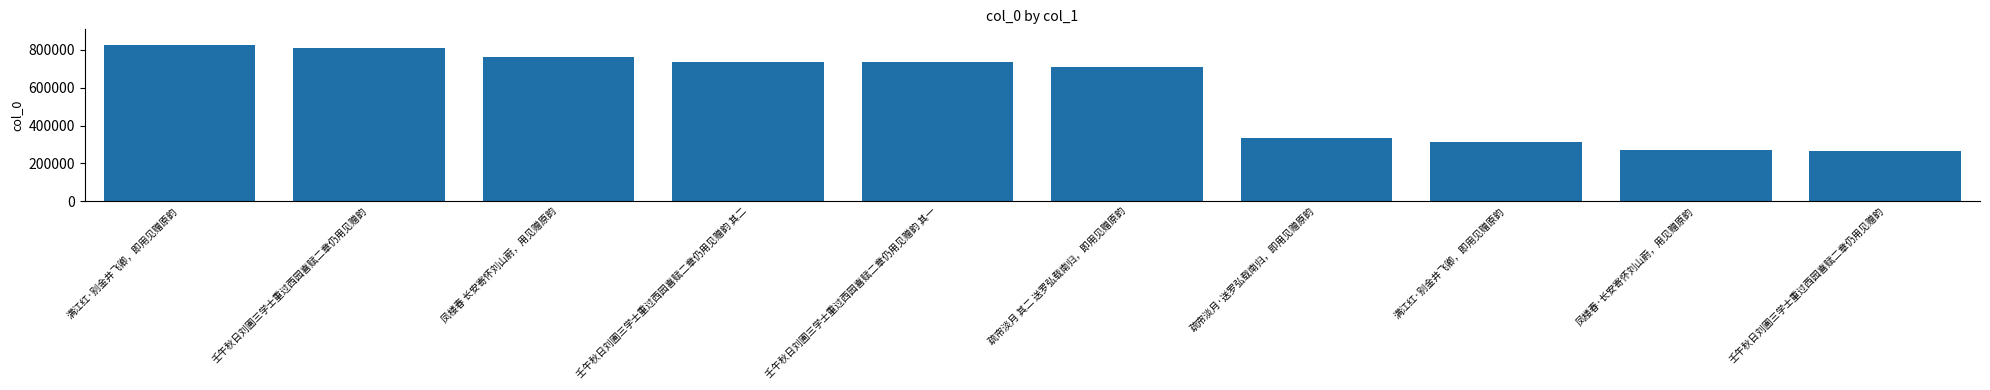

What is the difference between the second highest and minimum values?

546606